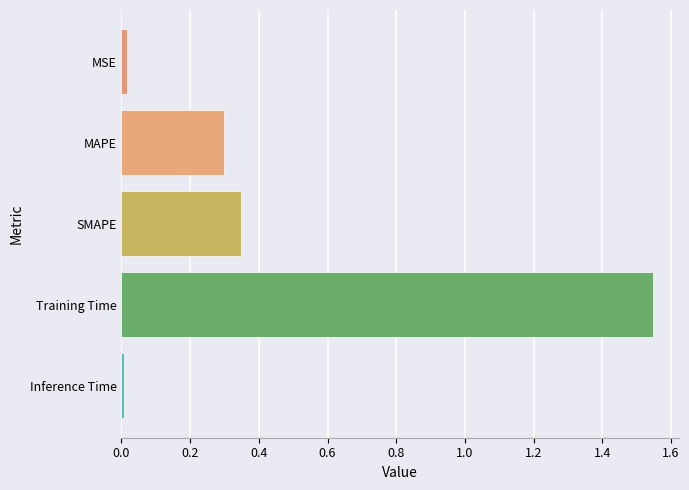

Which has a higher value, Inference Time or MAPE?

MAPE